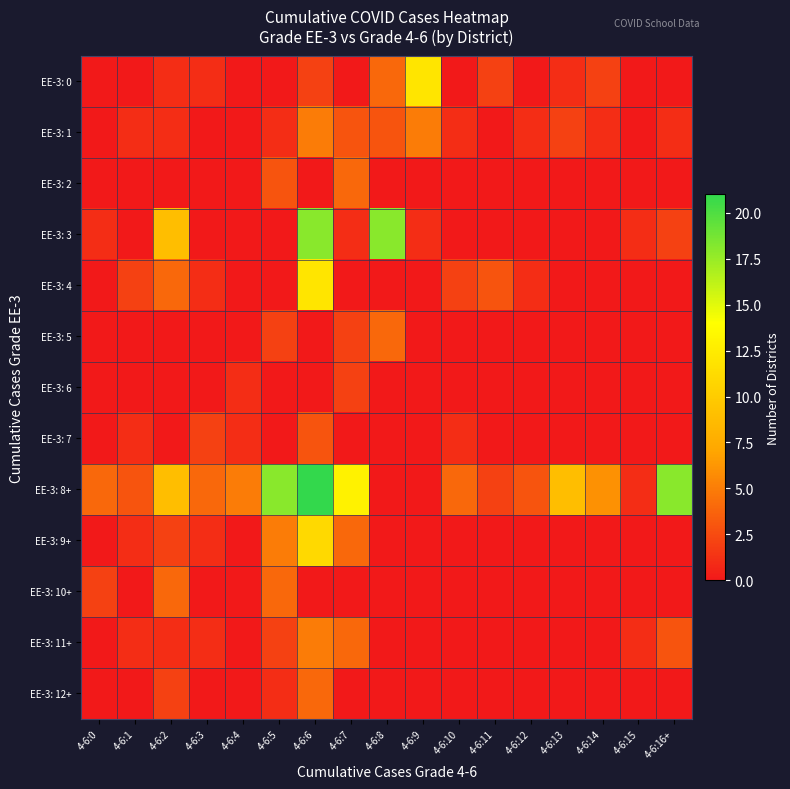

How many series are shown in this chart?

13